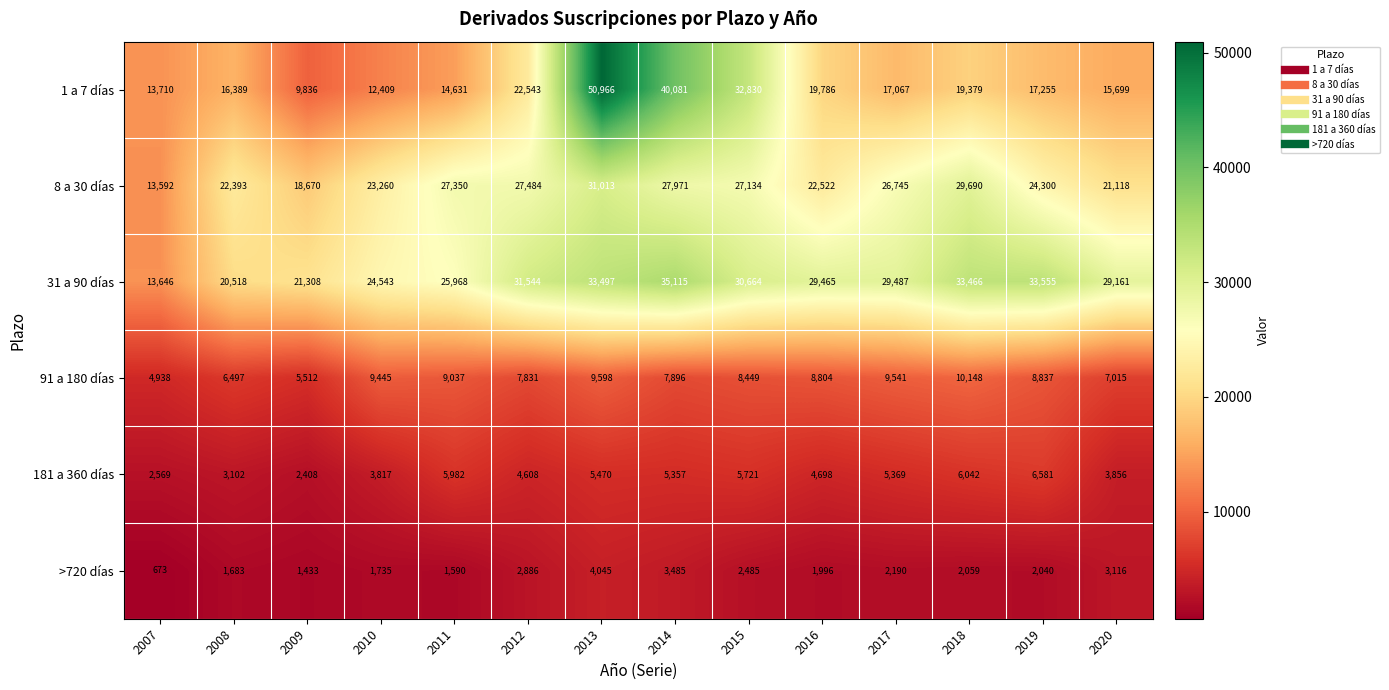

Rank the categories by 8 a 30 días value from lowest to highest.

2007, 2009, 2020, 2008, 2016, 2010, 2019, 2017, 2015, 2011, 2012, 2014, 2018, 2013